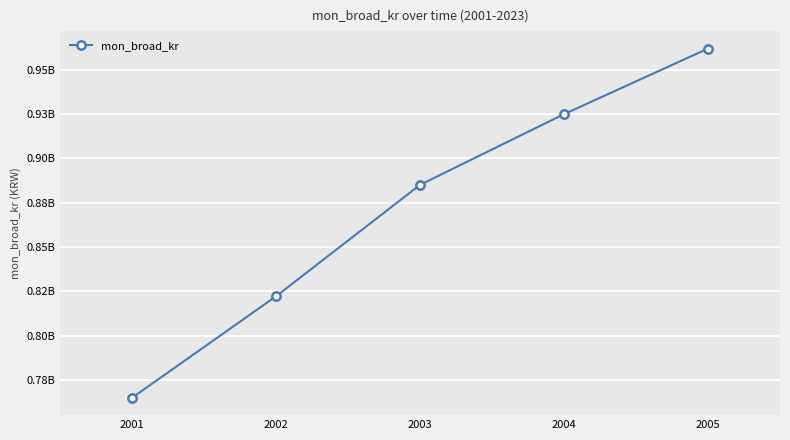

Where does the data first go above 885034997?

2003